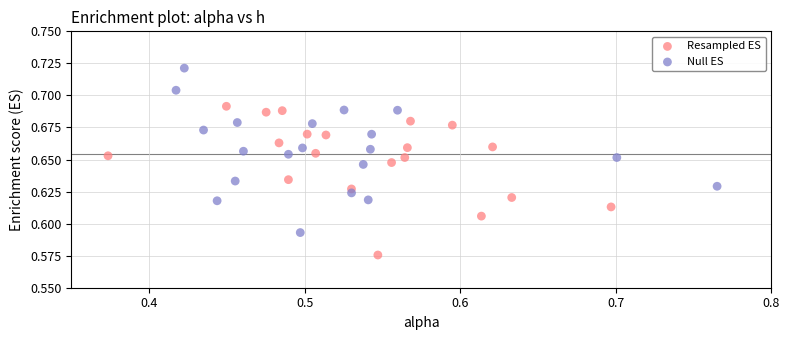

Which series contains the lowest Y value?

Resampled ES